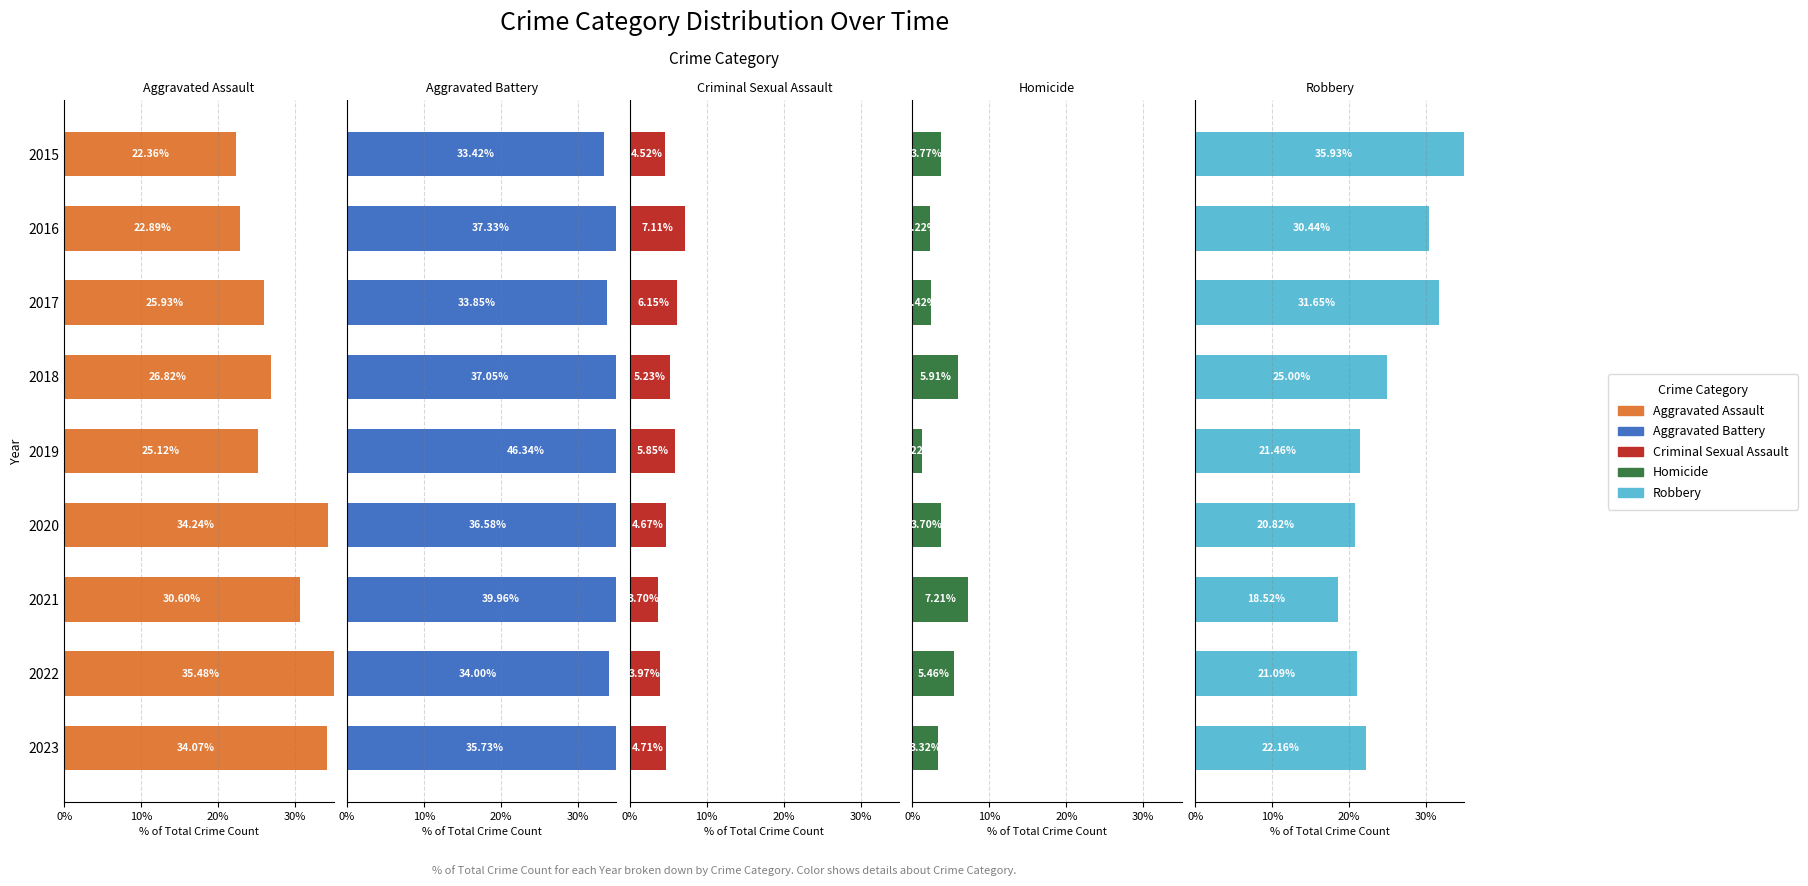

Reading right to left, transcribe all the data shown in this chart.

Aggravated Assault: 34.1	35.5	30.6	34.2	25.1	26.8	25.9	22.9	22.4
Aggravated Battery: 35.7	34.0	40.0	36.6	46.3	37.0	33.8	37.3	33.4
Criminal Sexual Assault: 4.7	4.0	3.7	4.7	5.9	5.2	6.2	7.1	4.5
Homicide: 3.3	5.5	7.2	3.7	1.2	5.9	2.4	2.2	3.8
Robbery: 22.2	21.1	18.5	20.8	21.5	25.0	31.6	30.4	35.9